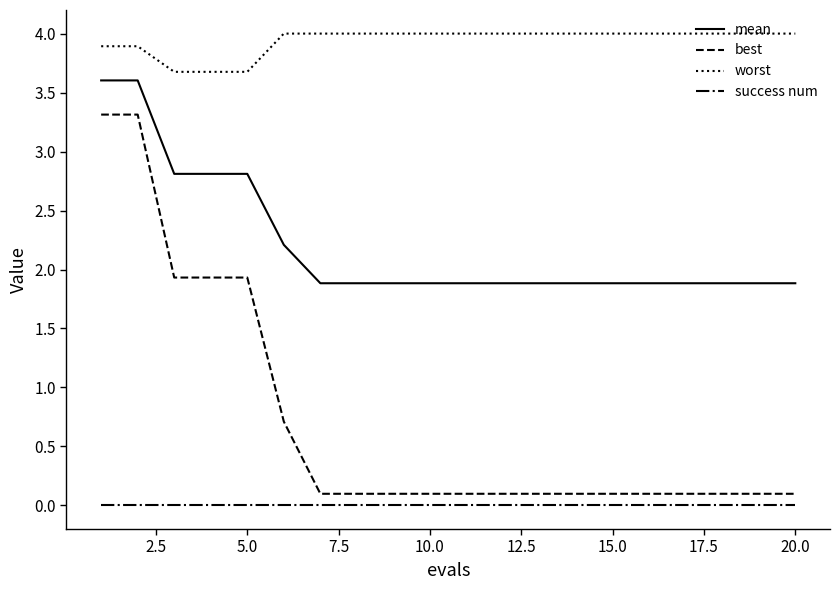

What are all the series names shown in the legend?

mean, best, worst, success num